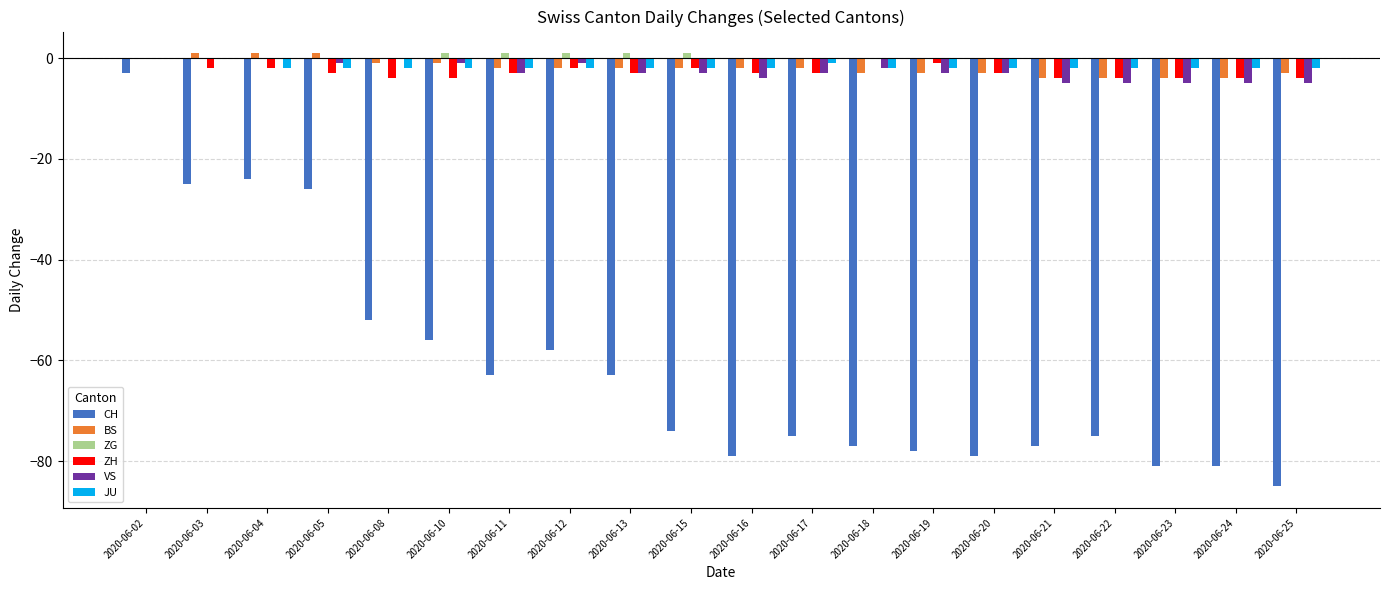

True or false: ZH has a value of -1 at 2020-06-24.

False